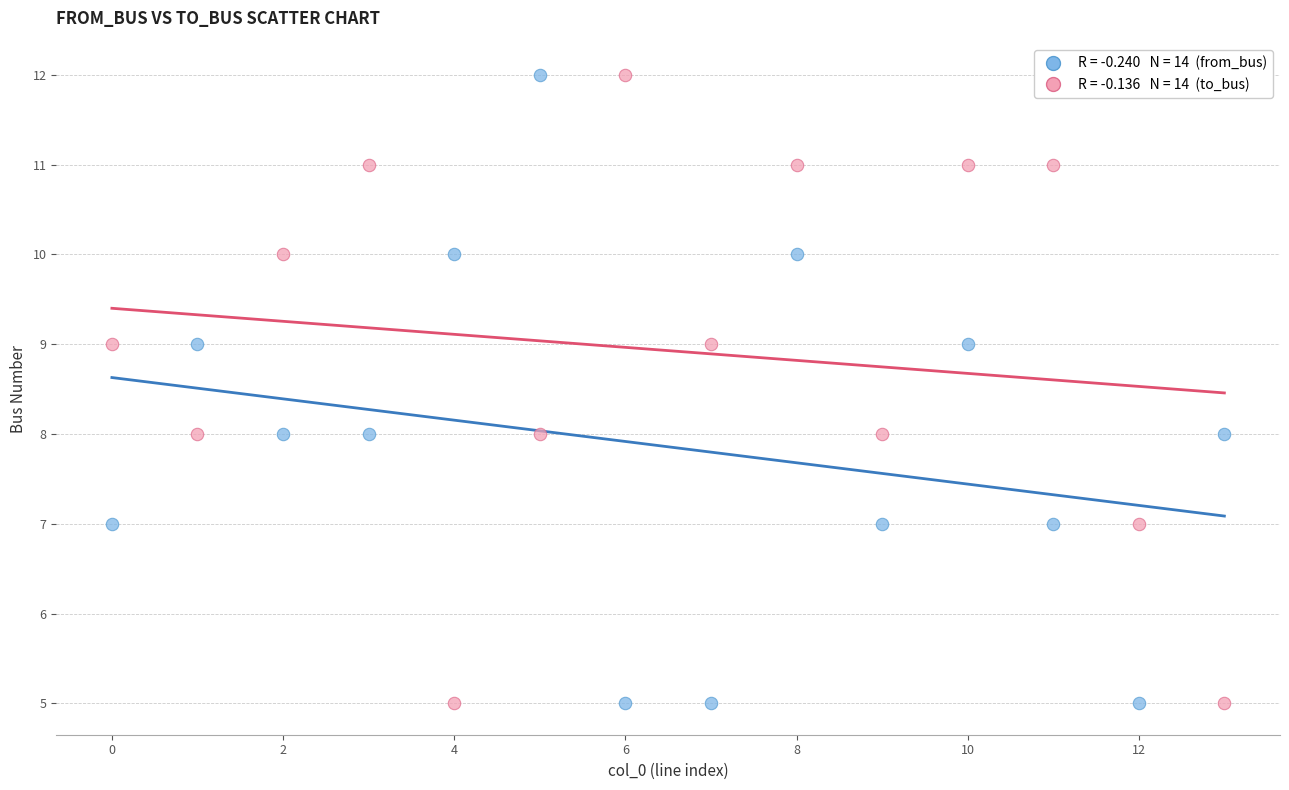

Across all data points, what is the range of Y values (max minus min)?

7